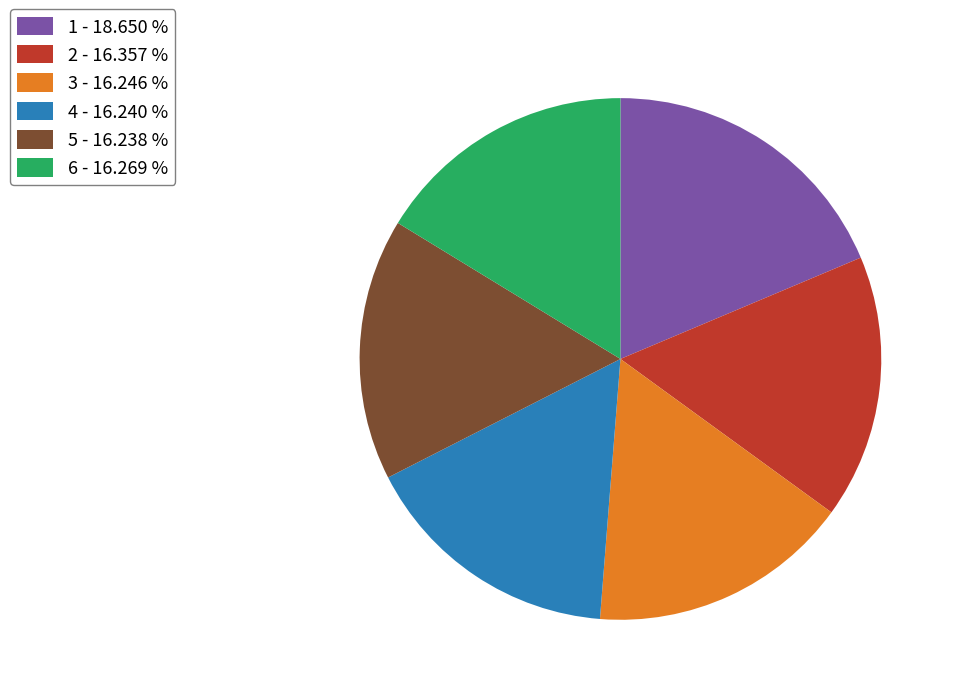

Is there a majority slice in this chart?

No